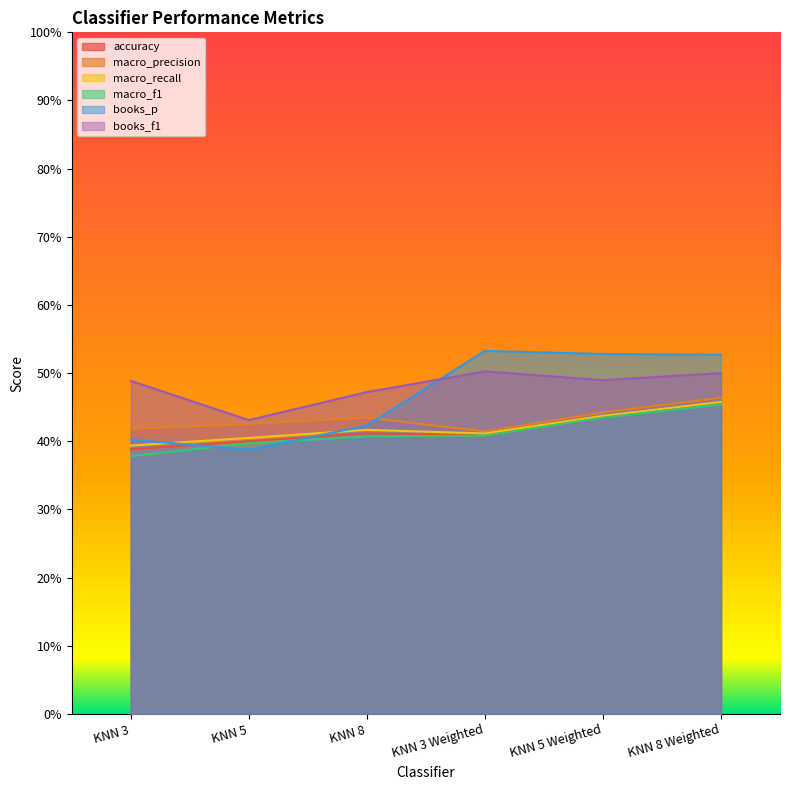

True or false: accuracy and macro_f1 cross at least once.

False